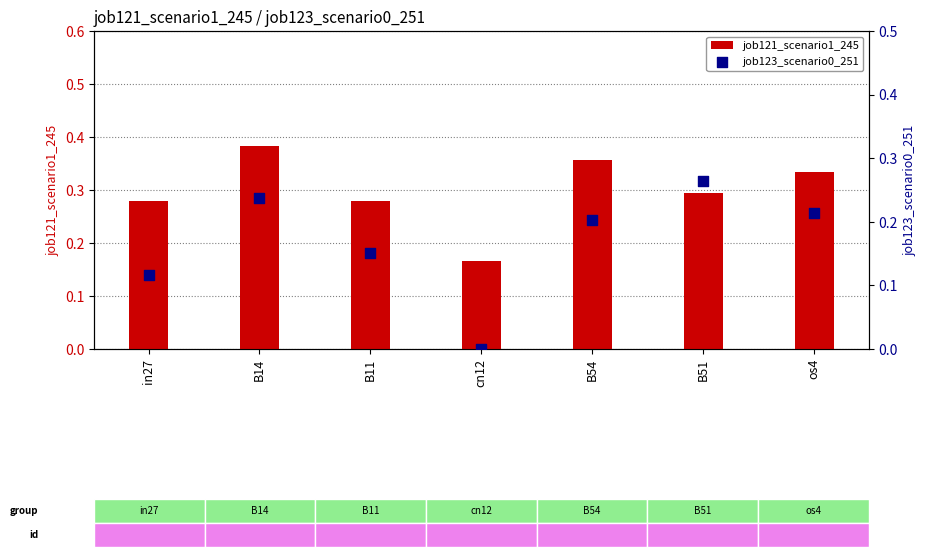

Is the value of job123_scenario0_251 at B11 greater than the value of job121_scenario1_245 at B11?

No